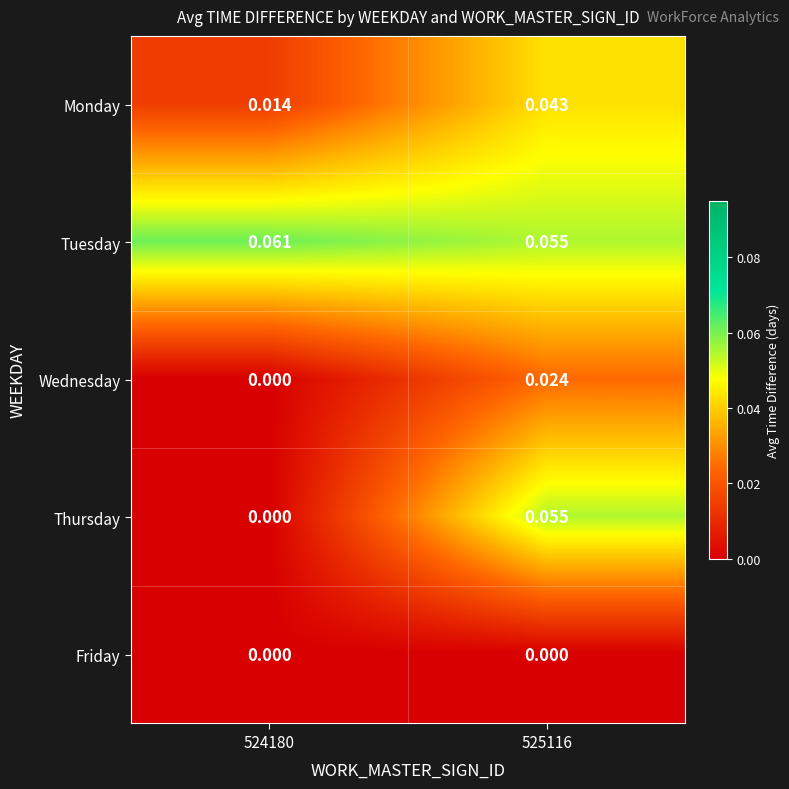

Which series has the widest spread of values?

Thursday